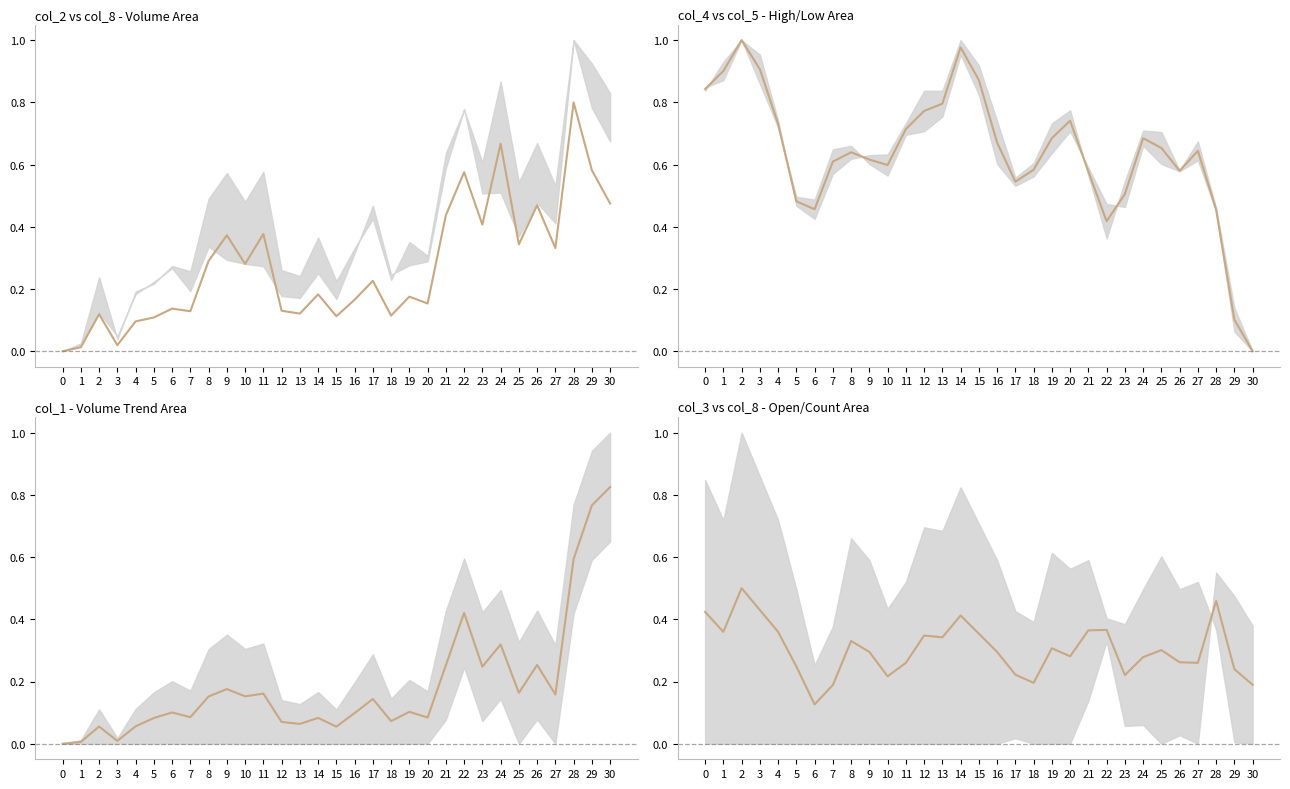

How many points are lower than both their immediate neighbors (excluding endpoints)?

8